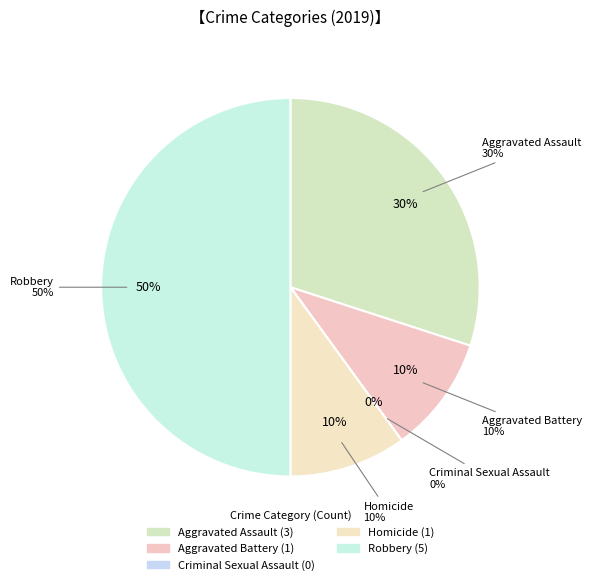

To the nearest percent, what is the combined percentage of Robbery and Homicide?

60%